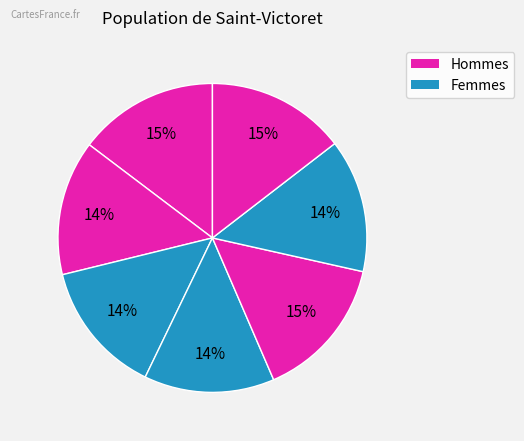

How many slices are in this pie chart?

7